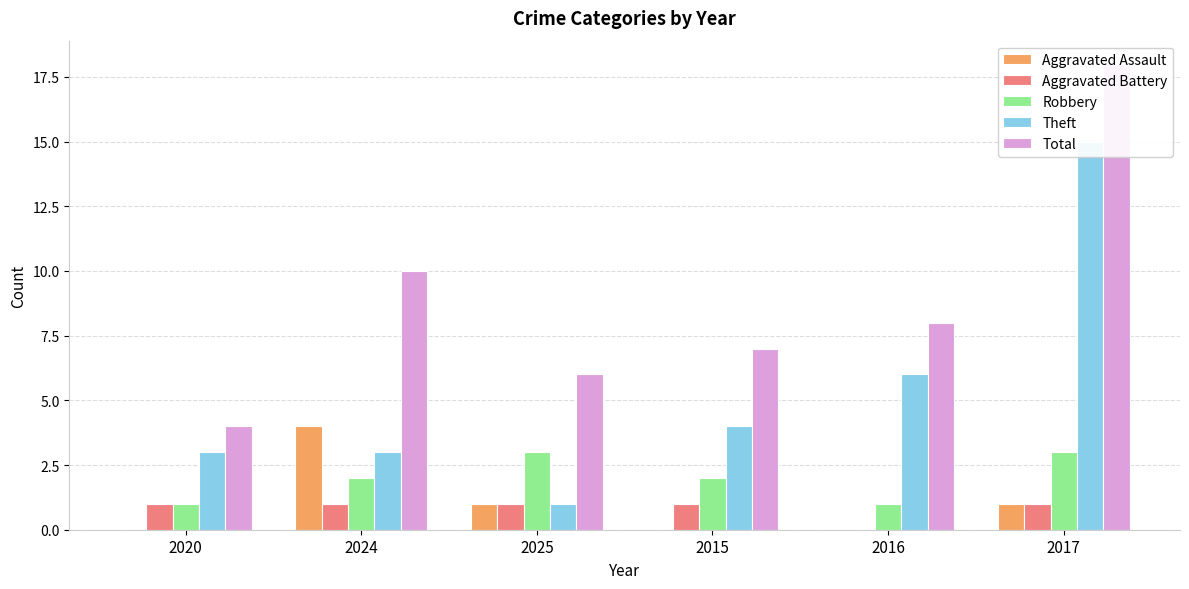

How many data points does each series have?

6